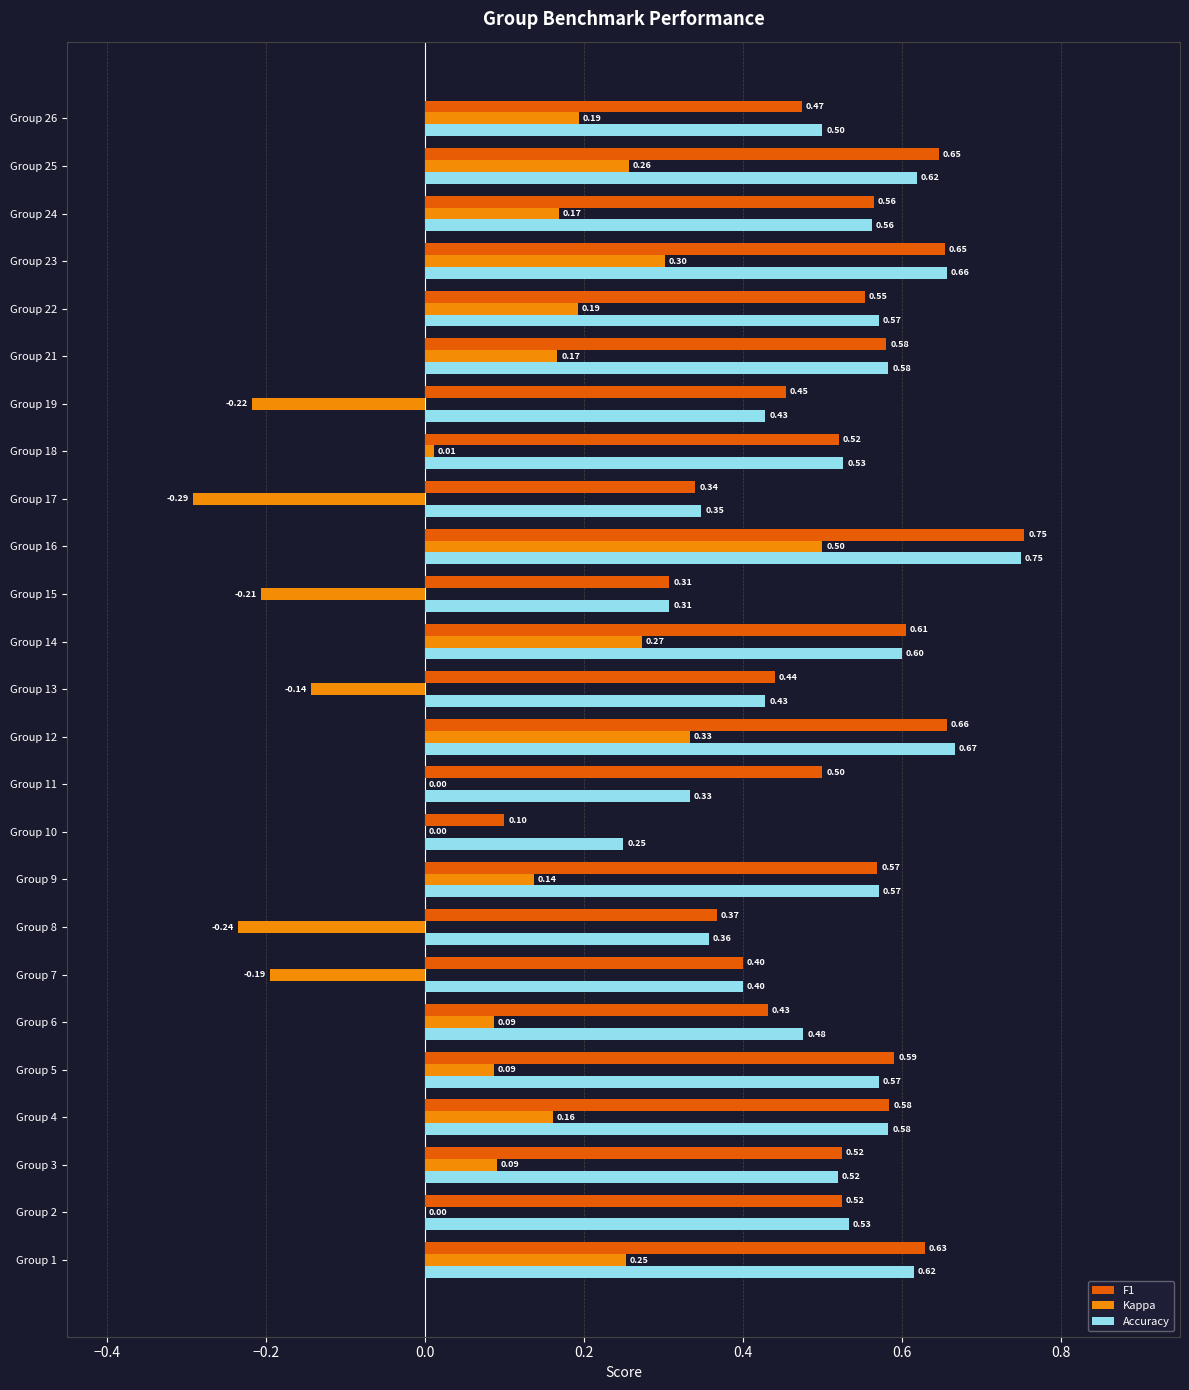

What is the sum of the F1 values at Group 11 and Group 9?

1.1